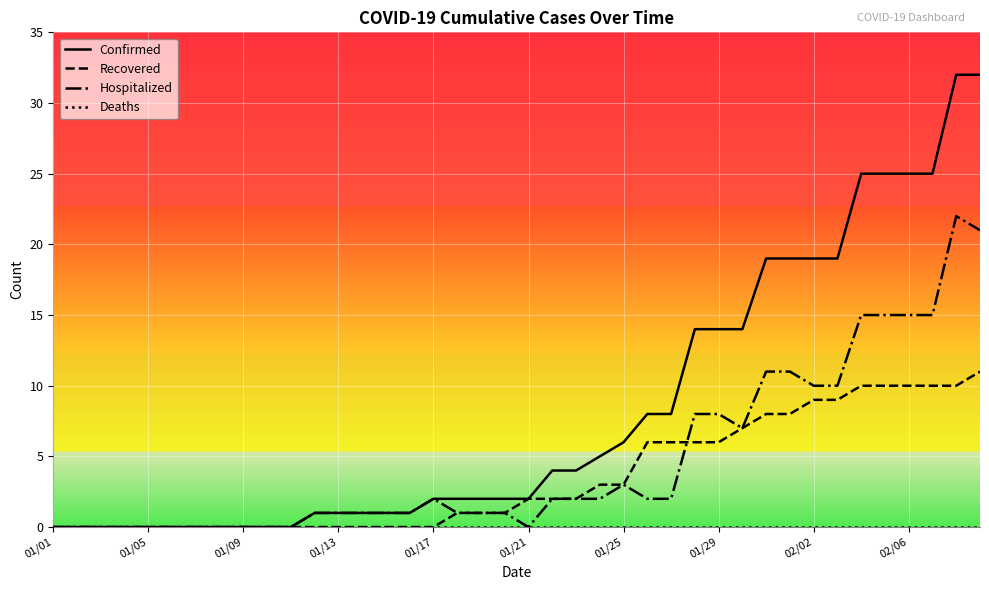

Which series has the largest total across all categories?

Confirmed